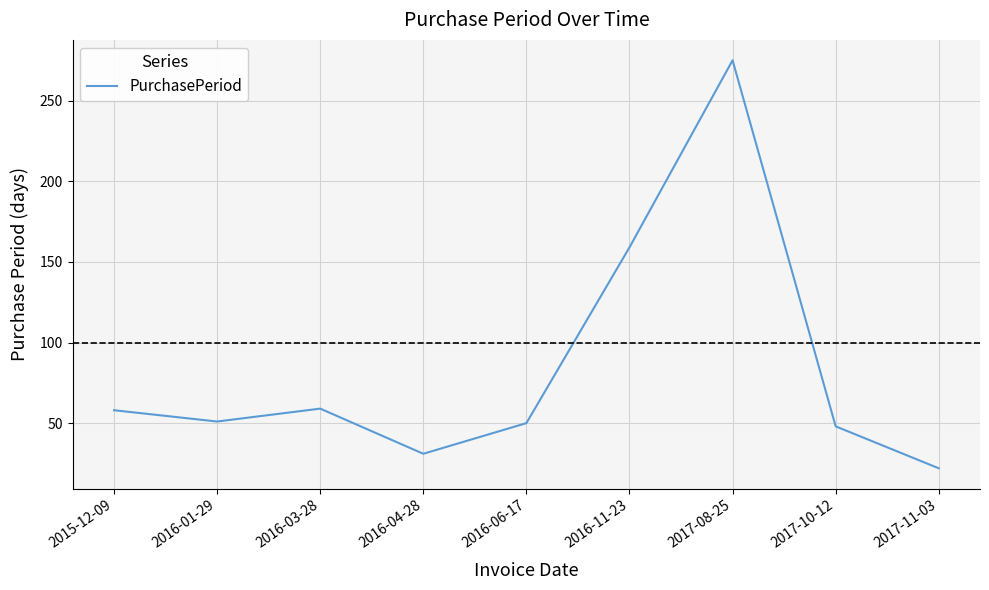

The chart shows a value of 59 at 2016-03-28. True or false?

True